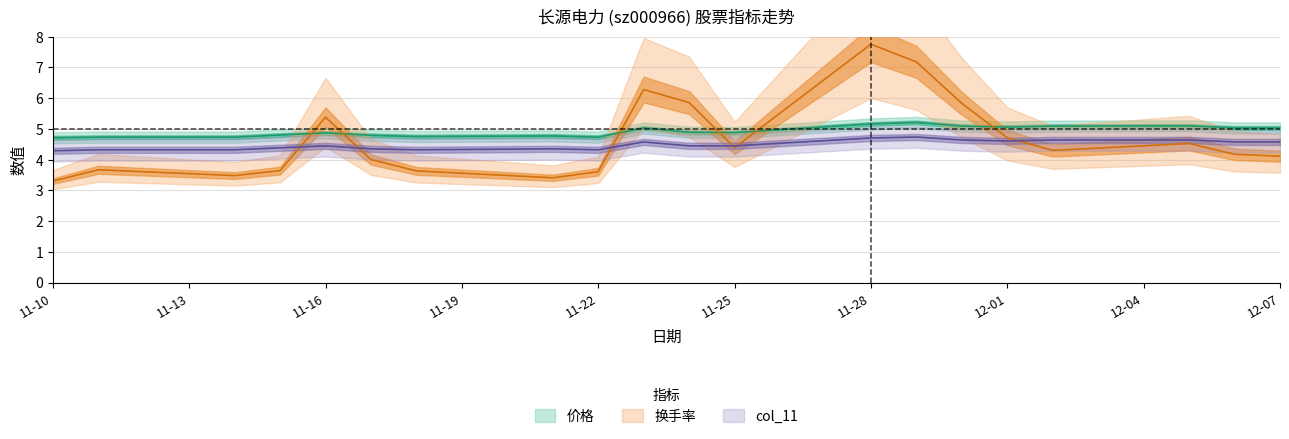

What is the difference between the col_11 values at 11-10 and 12-01?

0.3